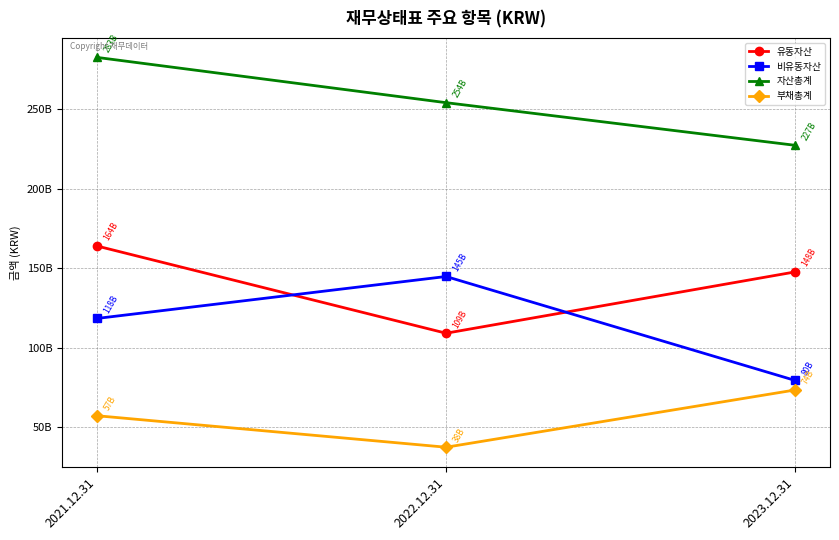

Rank the series by their maximum value, from highest to lowest.

자산총계, 유동자산, 비유동자산, 부채총계